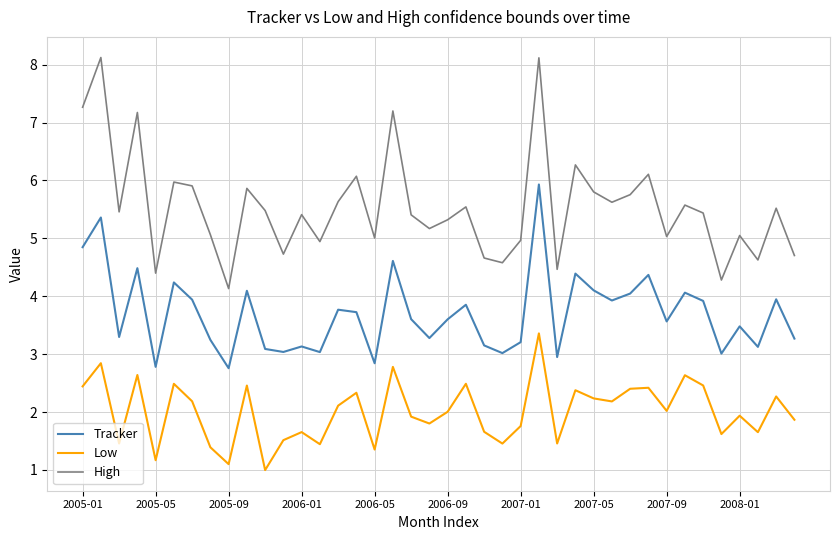

Is this an area chart (filled region under the line)?

No